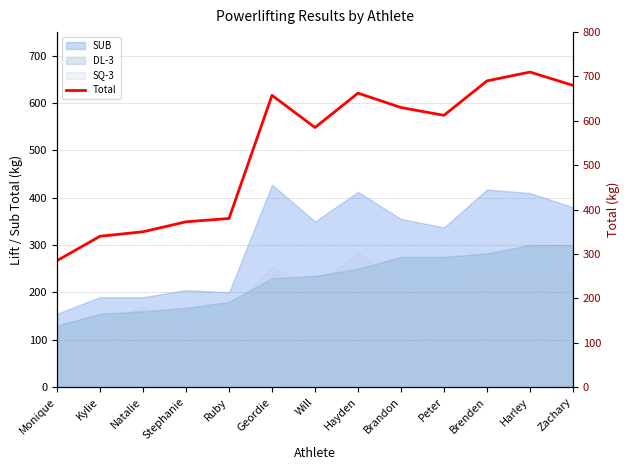

What is the change in value from Kylie to Geordie?

+317.5